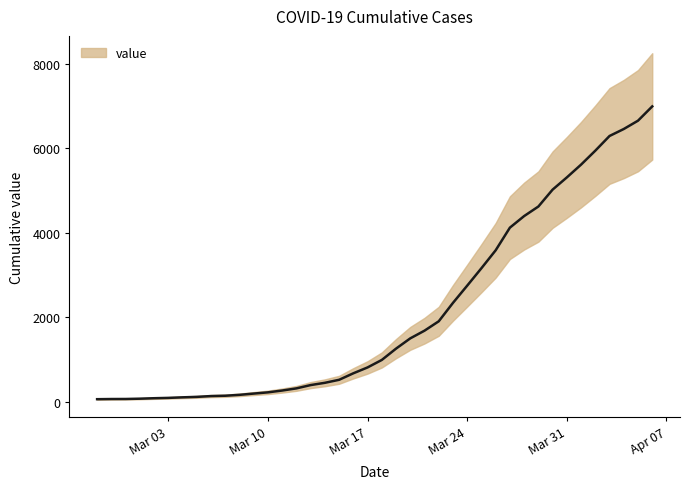

Reading left to right, what are all the values shown in this chart?

64	68	69	76	87	95	108	119	138	146	167	197	226	269	320	398	452	523	677	816	993	1261	1504	1686	1908	2344	2752	3165	3589	4125	4399	4625	5025	5314	5617	5947	6295	6460	6657	6995